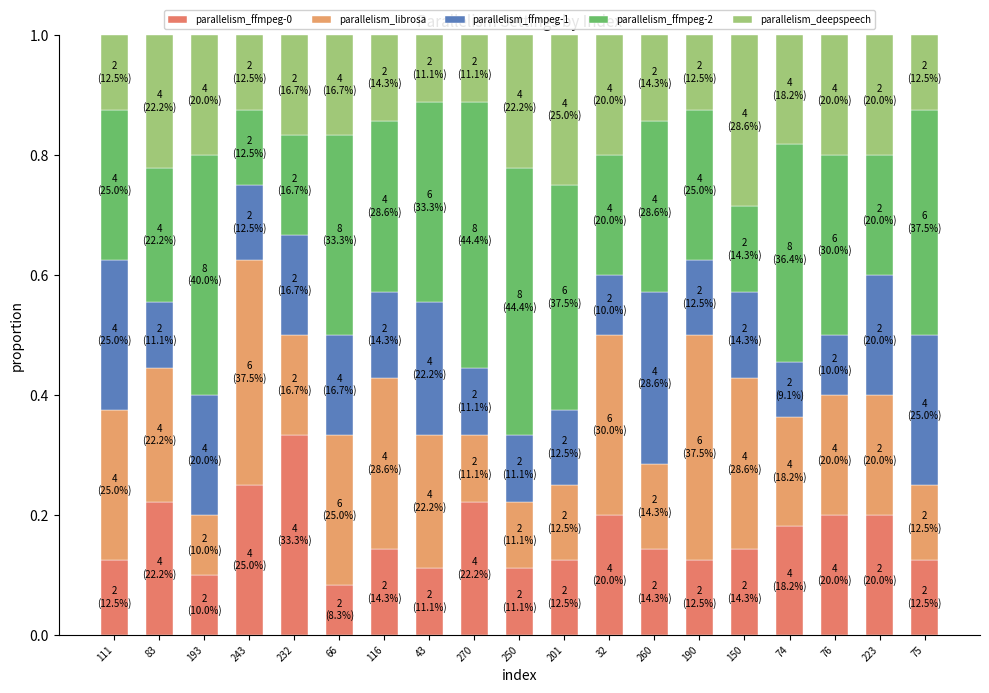

Are the bars horizontal?

No